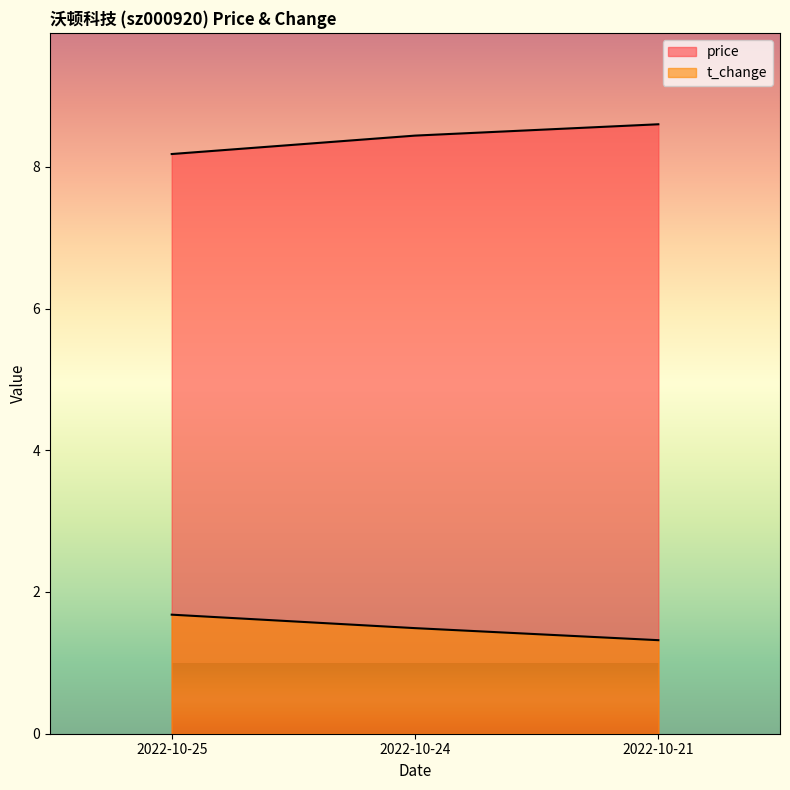

Reading left to right, what are all the values shown in this chart?

price: 2022-10-25=8.2	2022-10-24=8.4	2022-10-21=8.6
t_change: 2022-10-25=1.7	2022-10-24=1.5	2022-10-21=1.3